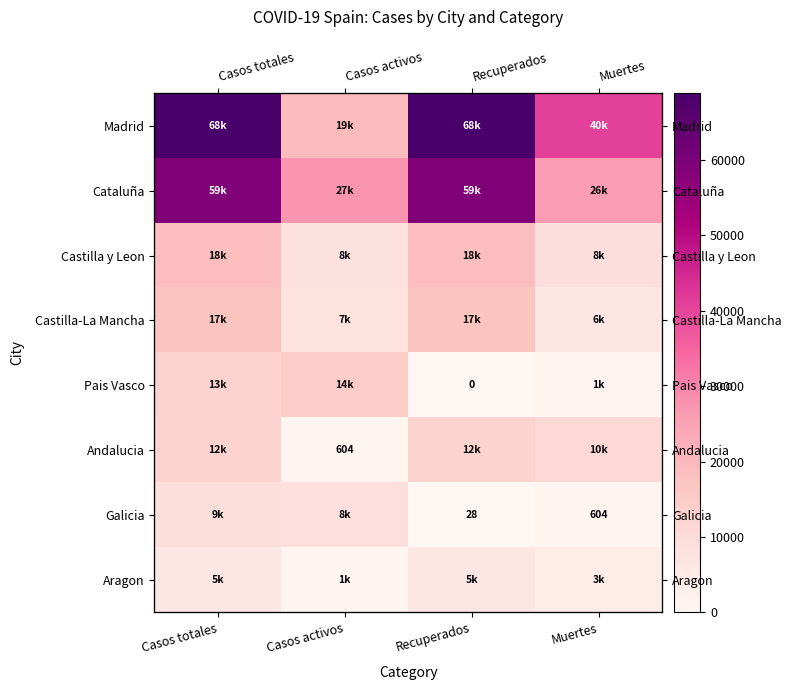

What value does the Galicia series have at Casos activos, to the nearest 50?

8400